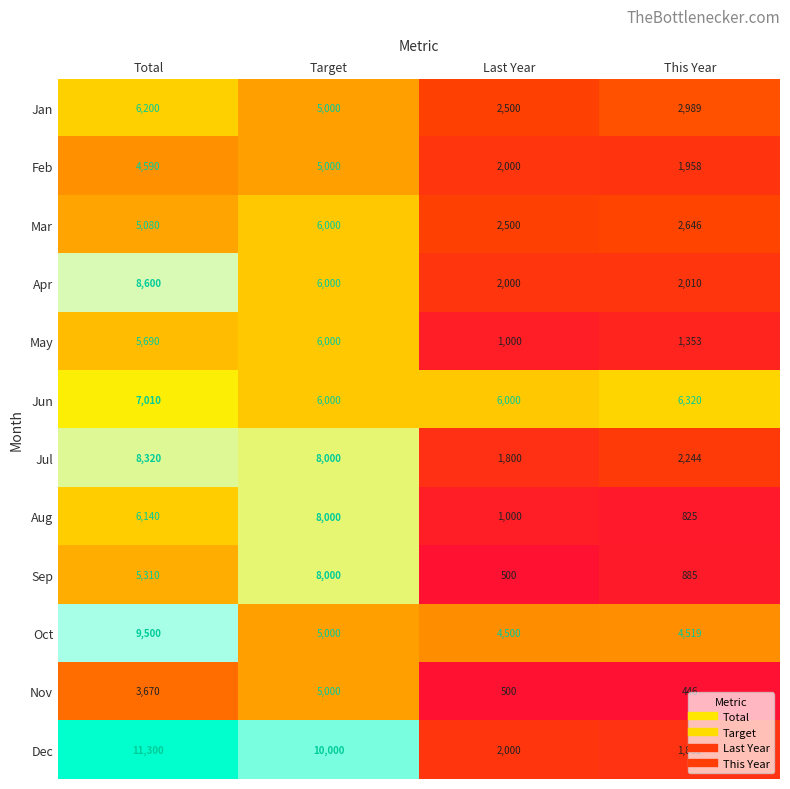

What is the minimum value shown in the chart?

446